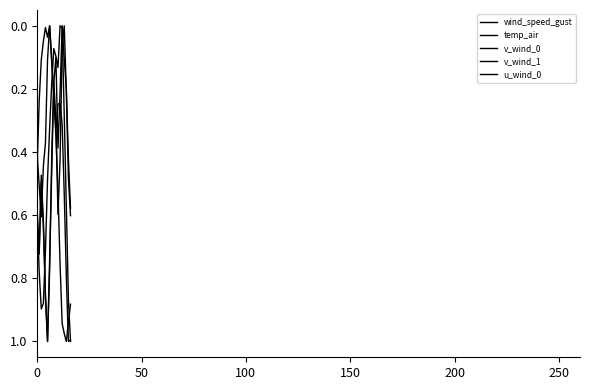

What is the maximum value for u_wind_0?

1.0